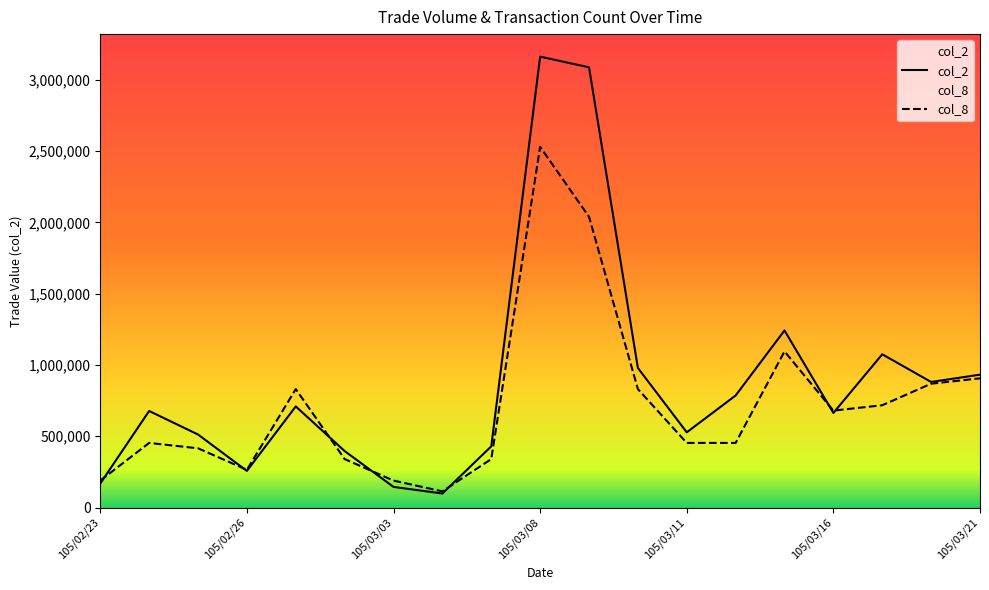

Reading left to right, list all the values displayed in this chart.

col_2: 168390.0	677090.0	512160.0	256800.0	709140.0	396070.0	144560.0	98310.0	429040.0	3162430.0	3087730.0	978870.0	527540.0	785650.0	1241980.0	663590.0	1074760.0	880750.0	932010.0
col_8: 188801.8	453124.3	415363.9	264322.5	830727.9	339843.2	188801.8	113281.1	339843.2	2529944.0	2039059.3	830727.9	453124.3	453124.3	1095050.4	679686.4	717446.8	868488.2	906248.6